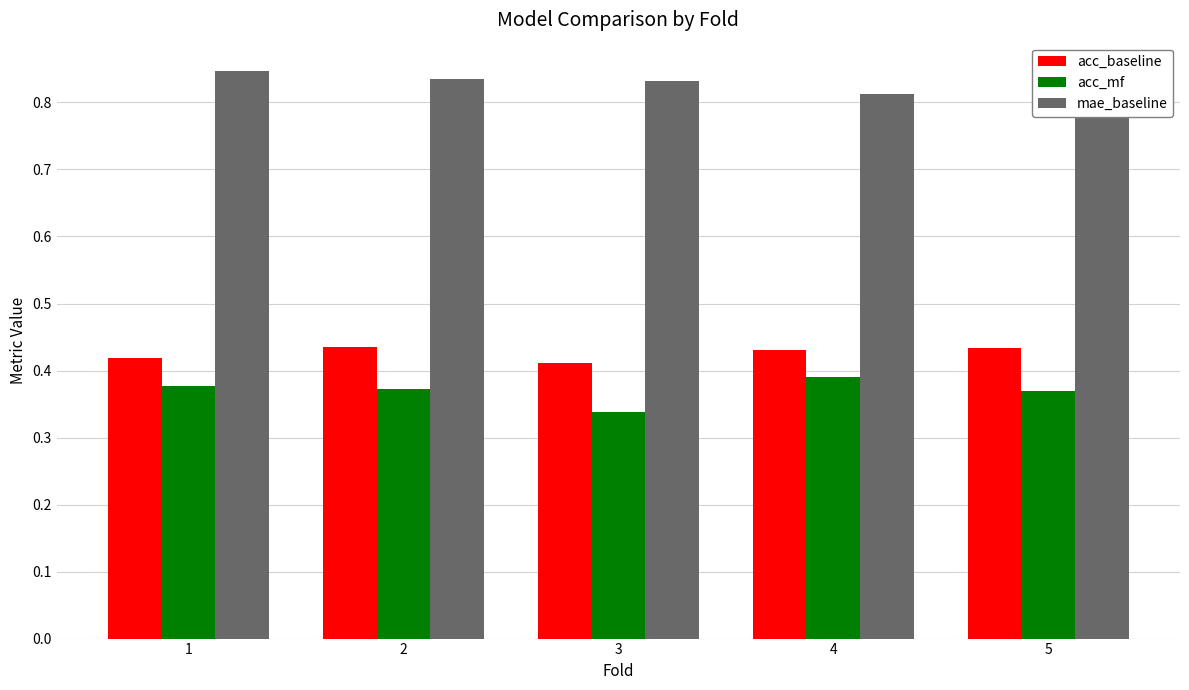

Which series has the widest spread of values?

acc_mf